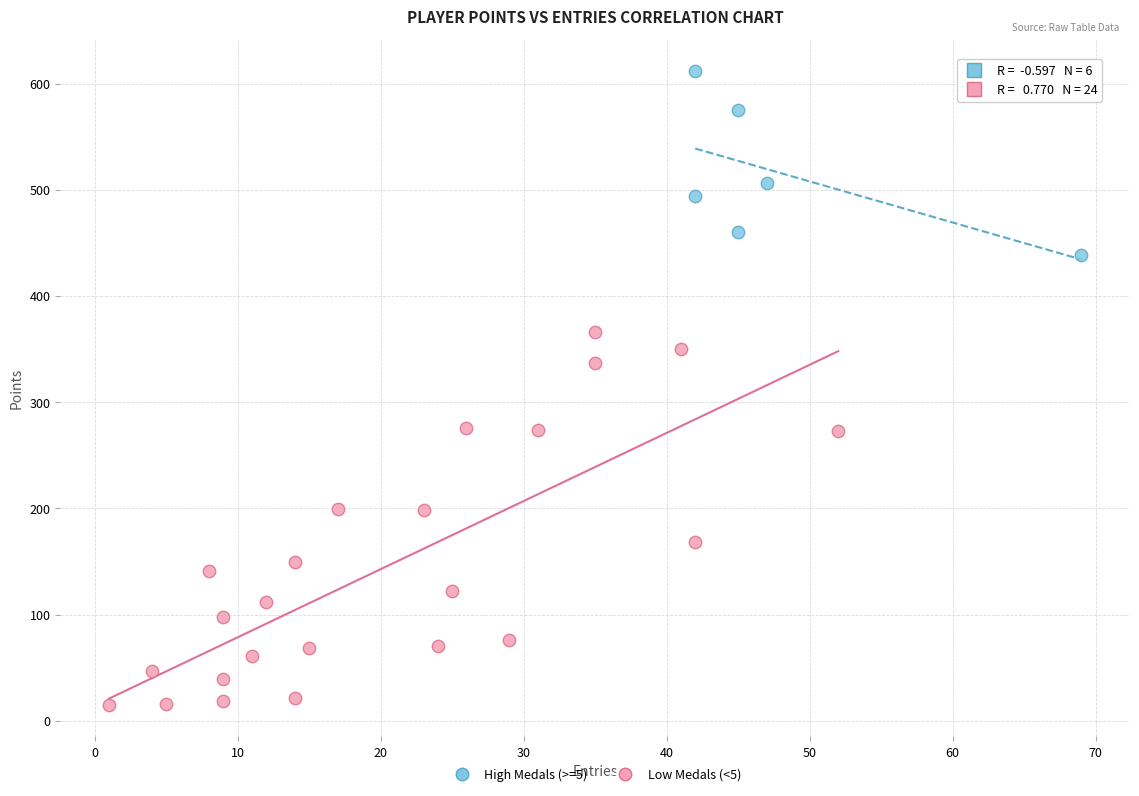

Which series has the largest Y range (max minus min)?

Low Medals (<5)